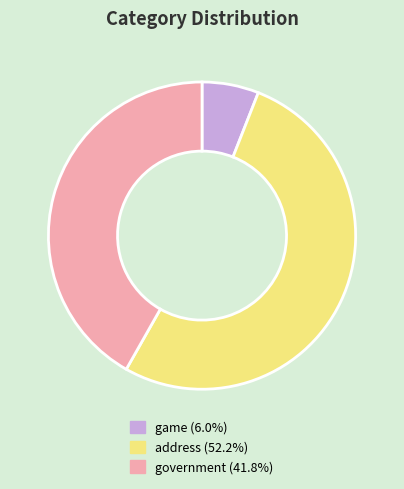

Does any single category account for the majority?

Yes